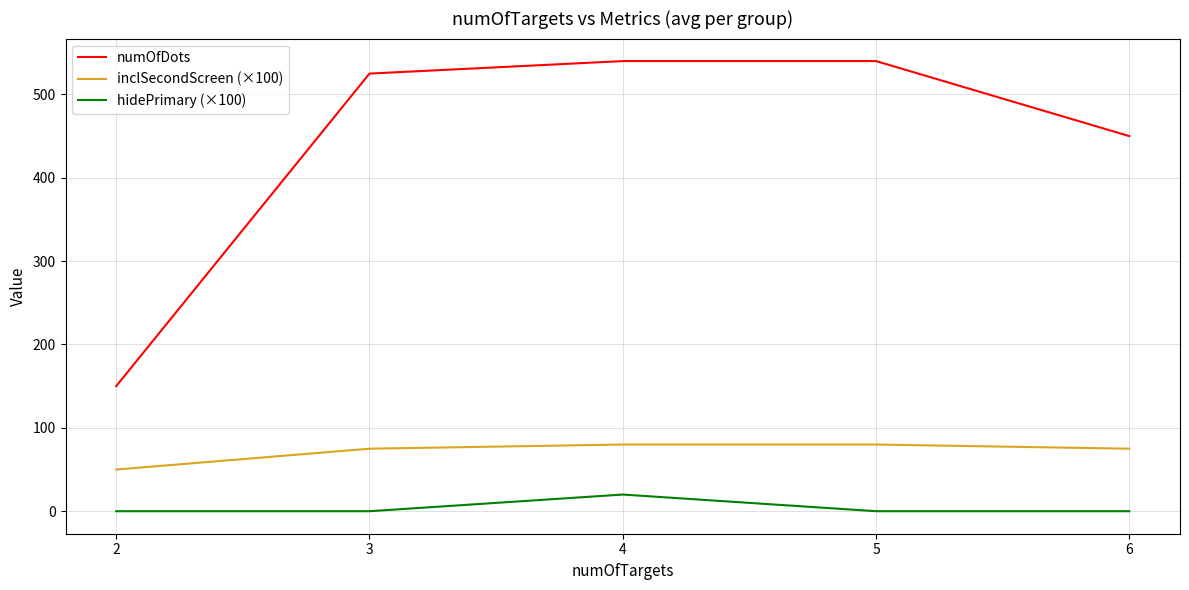

At how many categories does at least one series exceed 114?

5